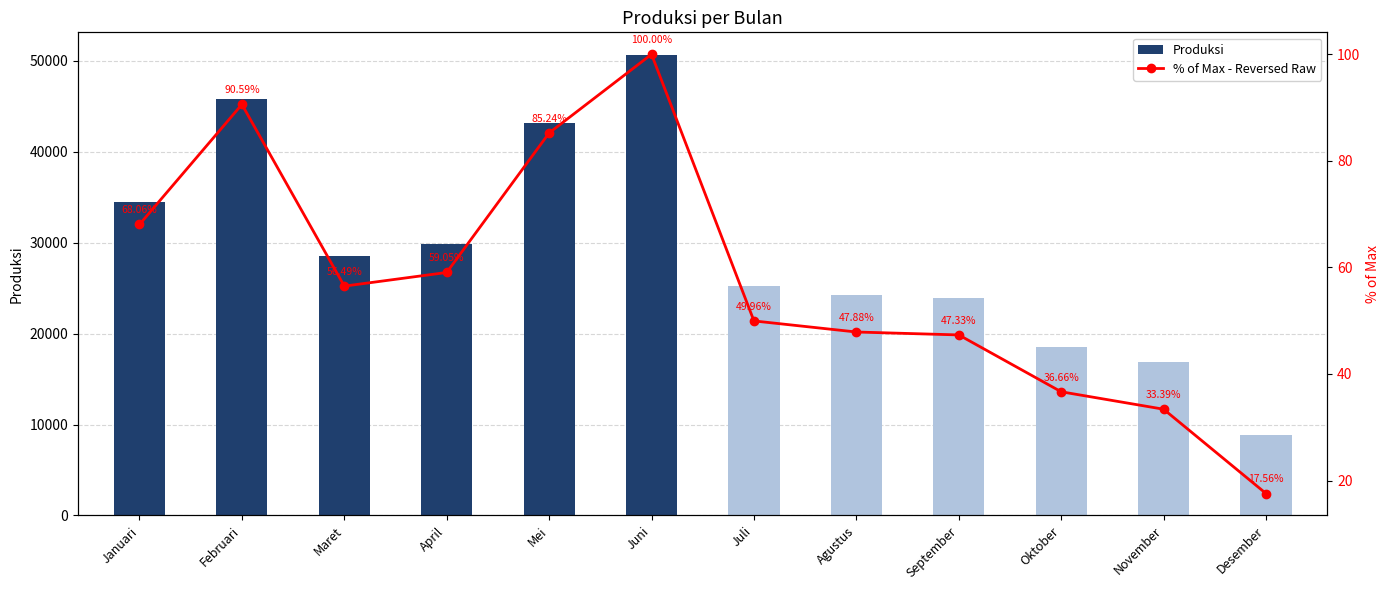

What is the spread (max minus min) of values at November?

16852.6